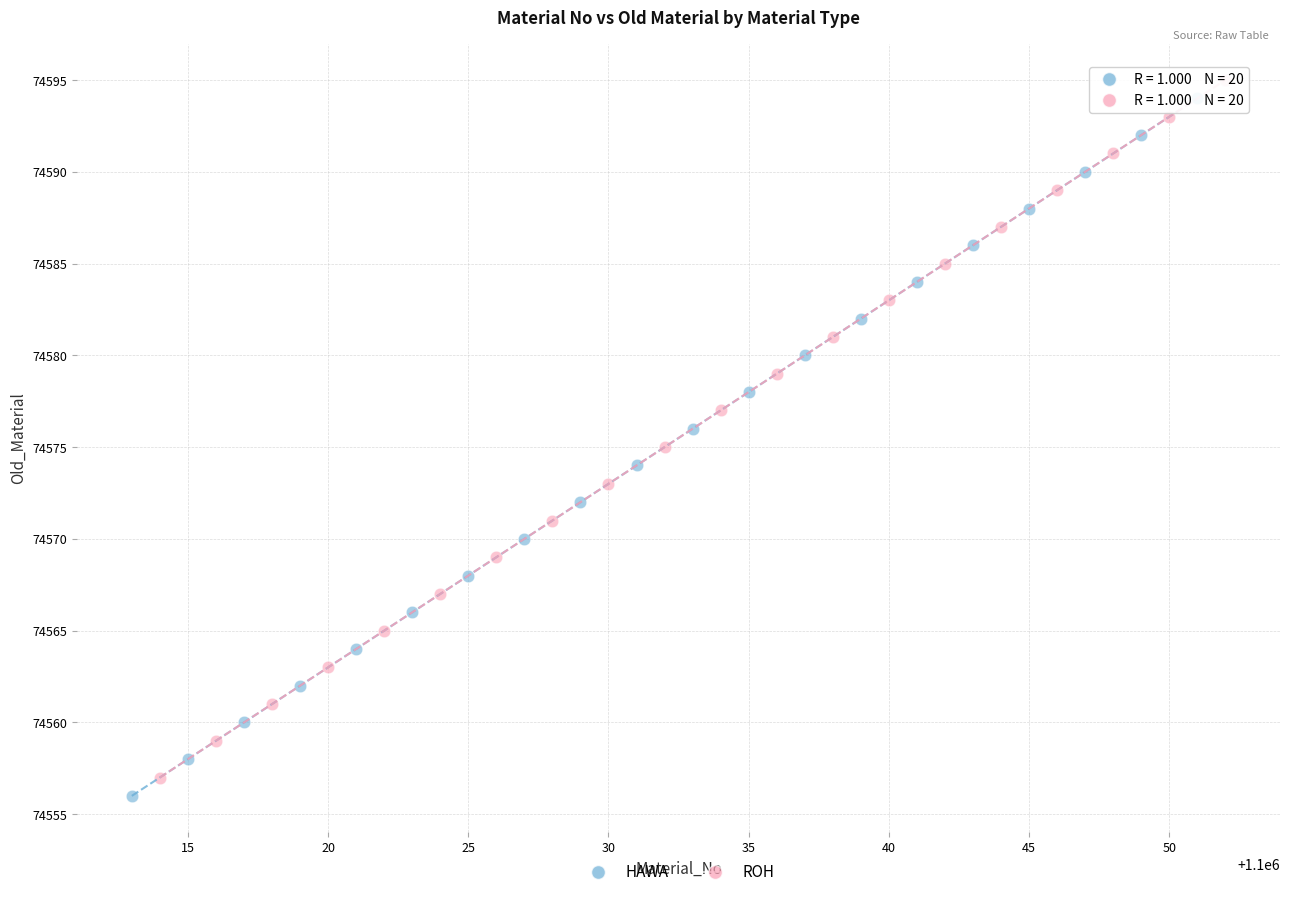

What are all the series names shown in the legend?

HAWA, ROH